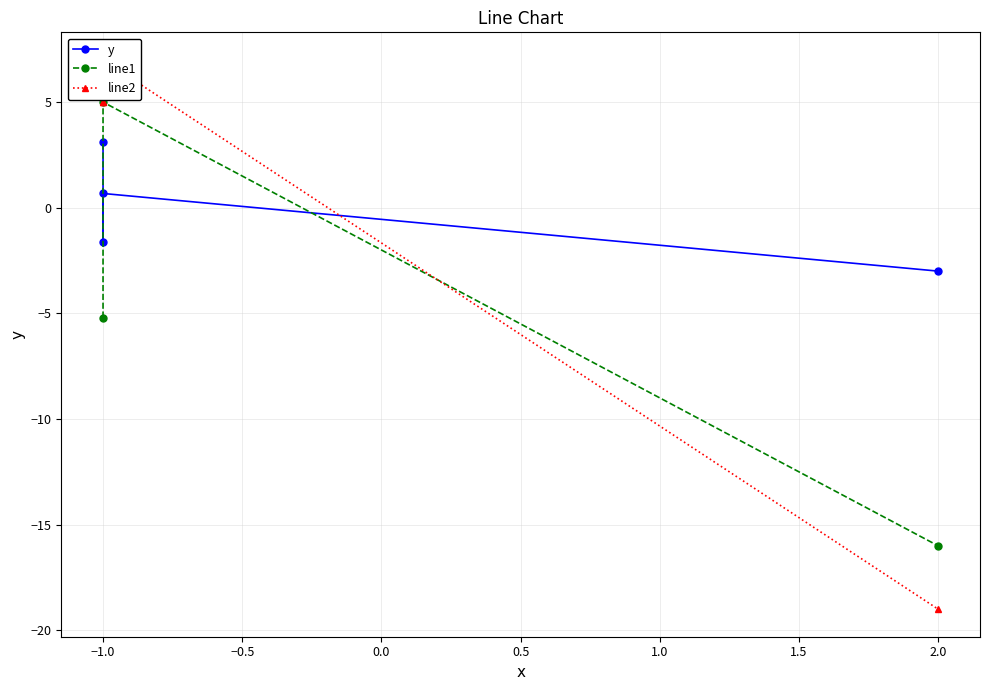

How many intersections are there between line2 and line1?

3